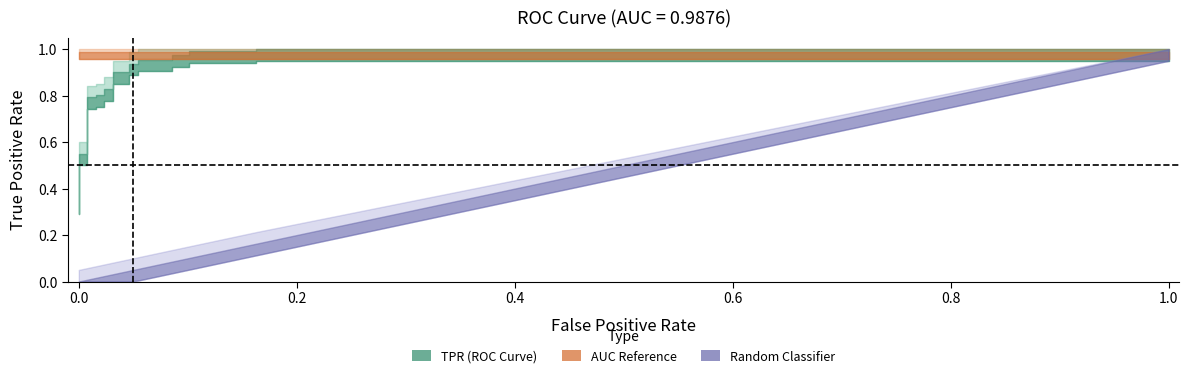

Which has a higher value, 9 or 21?

21